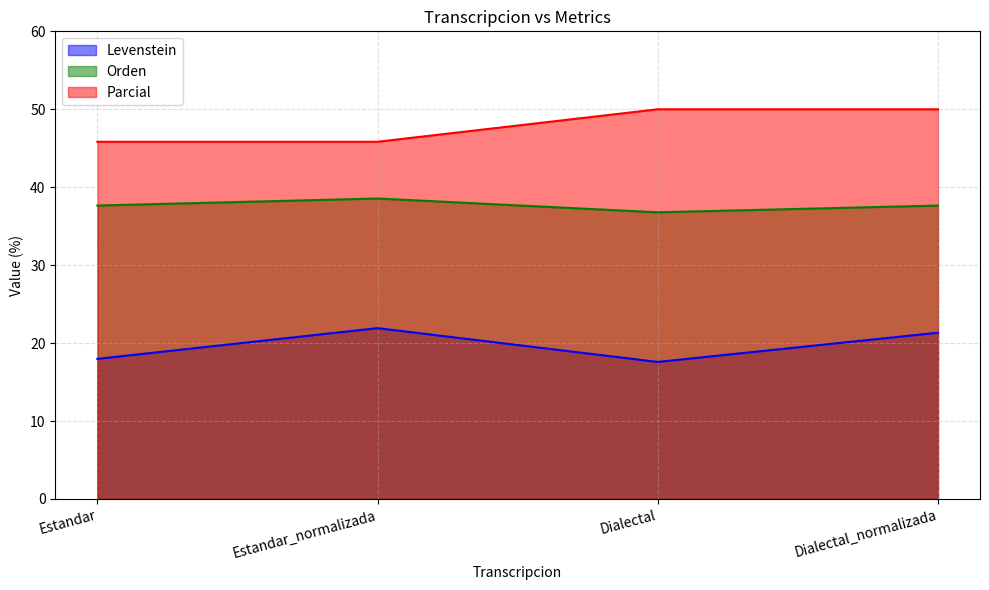

True or false: Levenstein and Parcial intersect in this chart.

False